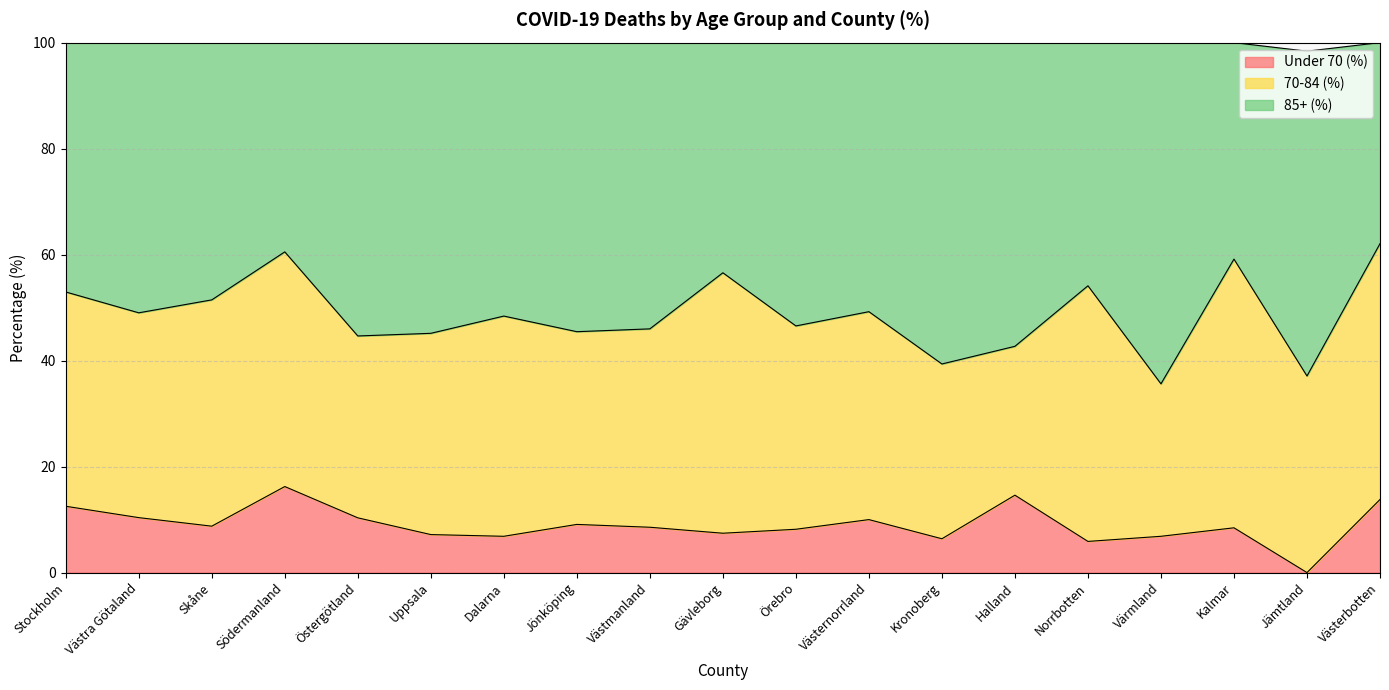

True or false: 85+ (%) and Under 70 (%) cross at least once.

False